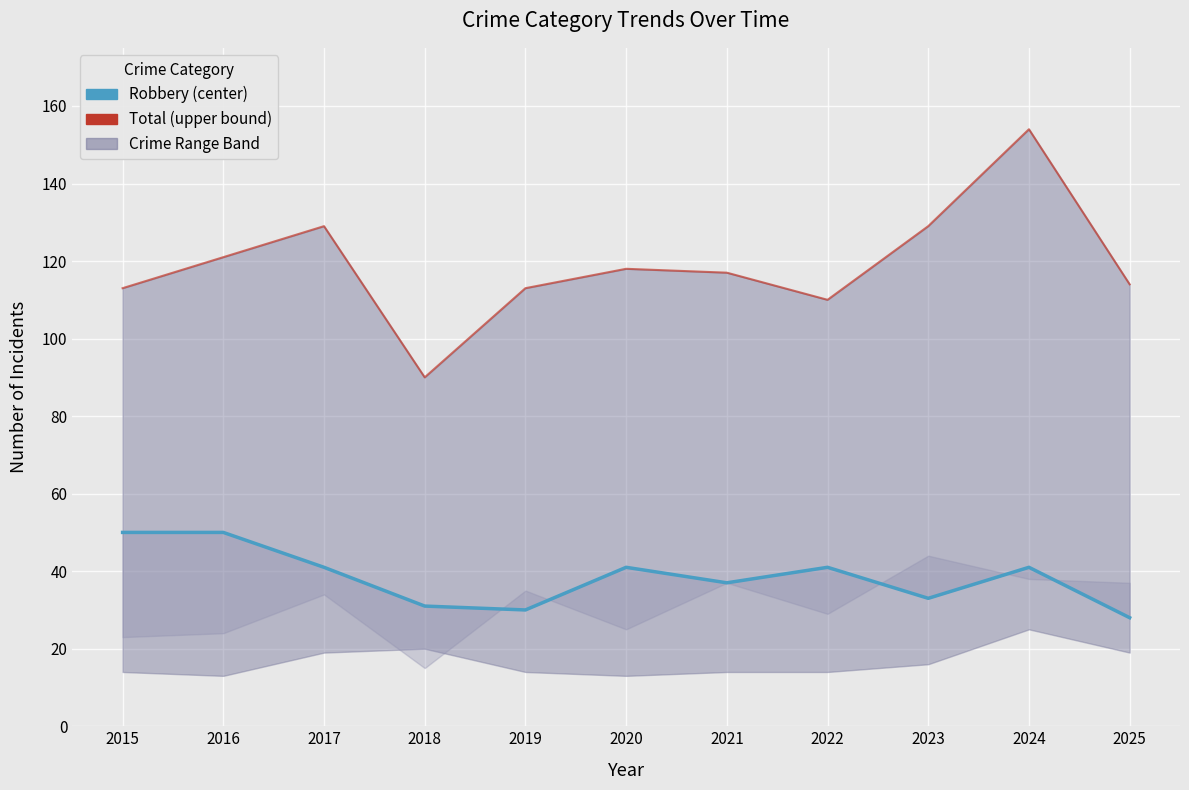

What is the total value across all series at 2020?

159